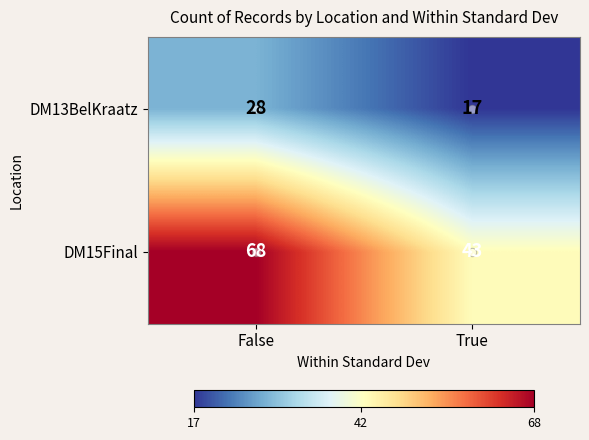

Where is DM15Final nearest to the value 55?

True